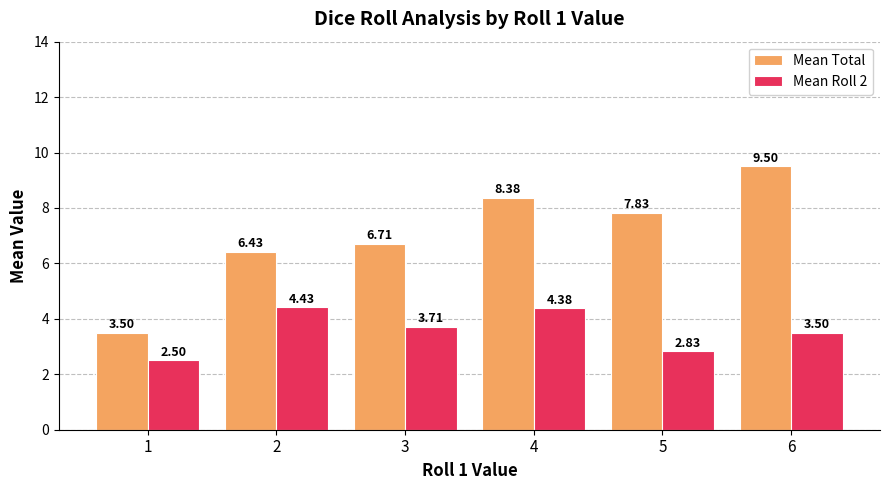

Which series changed the most between 3 and 5?

Mean Total